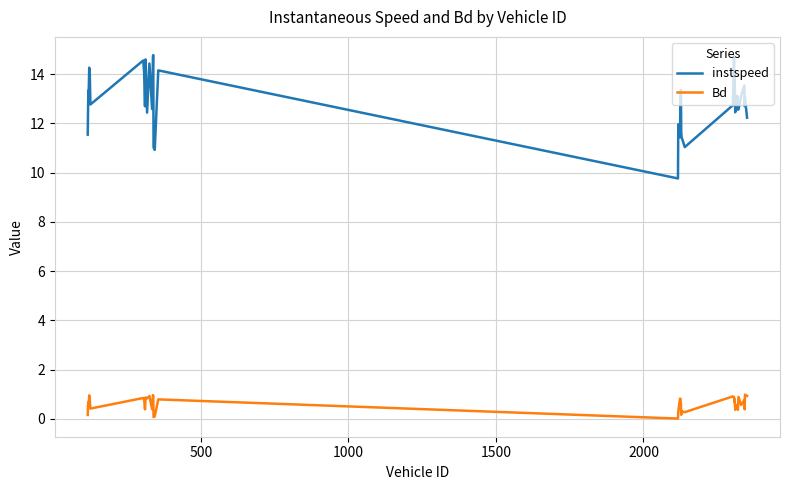

What is the average value of the Bd series?

0.6